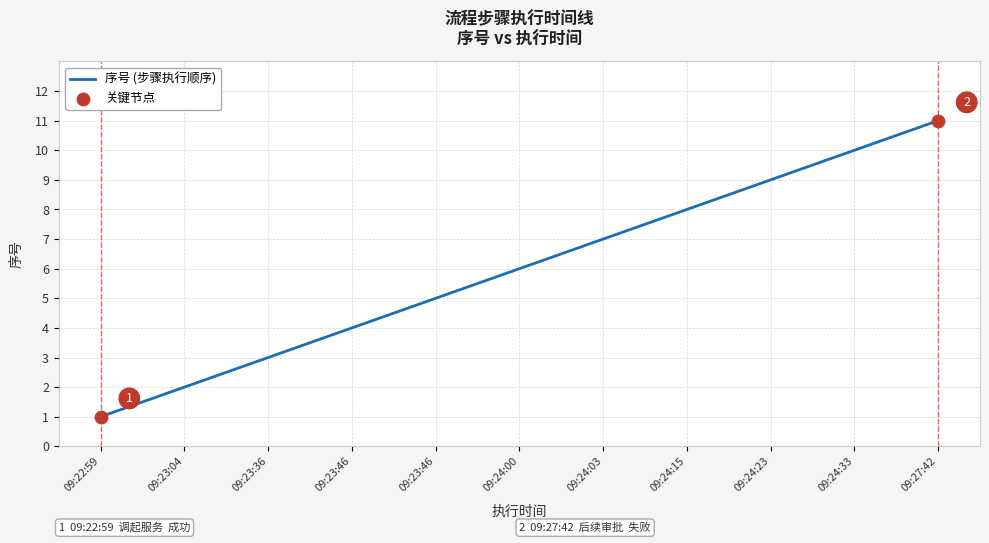

What is the ratio of the value at 09:22:59 to the value at 09:27:42?

0.1